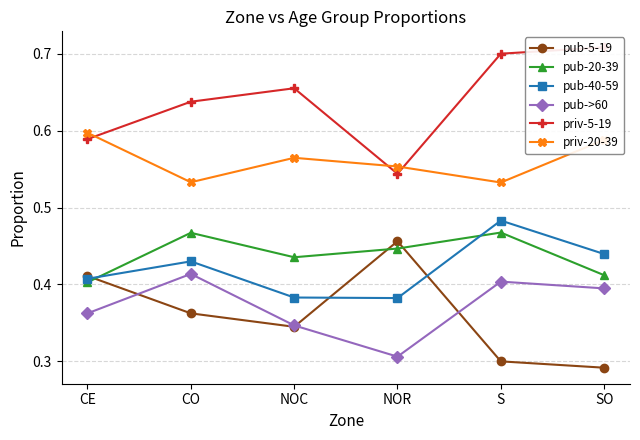

What is the greatest value displayed?

0.7